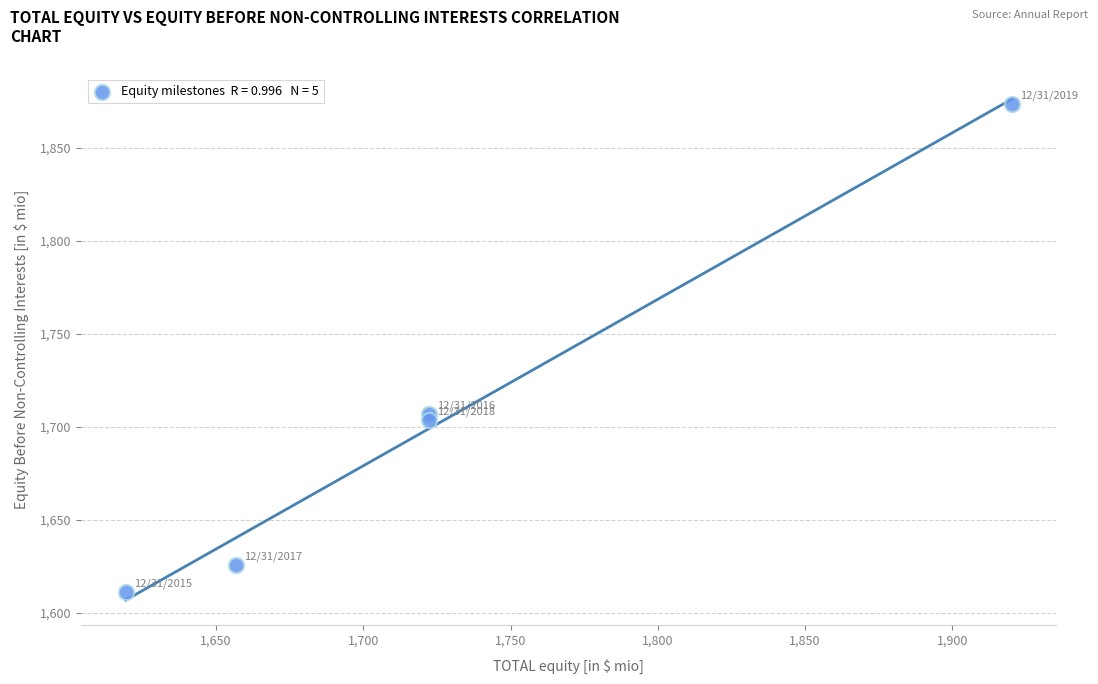

What is the range of X values (max minus min)?

301.0